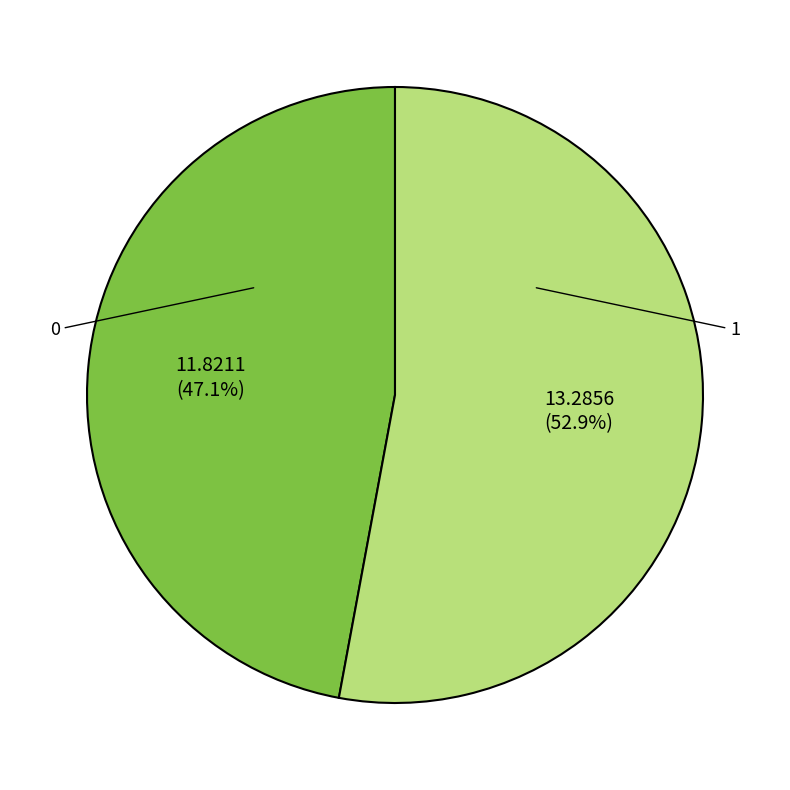

To the nearest percent, what percentage of the pie is 1?

53%